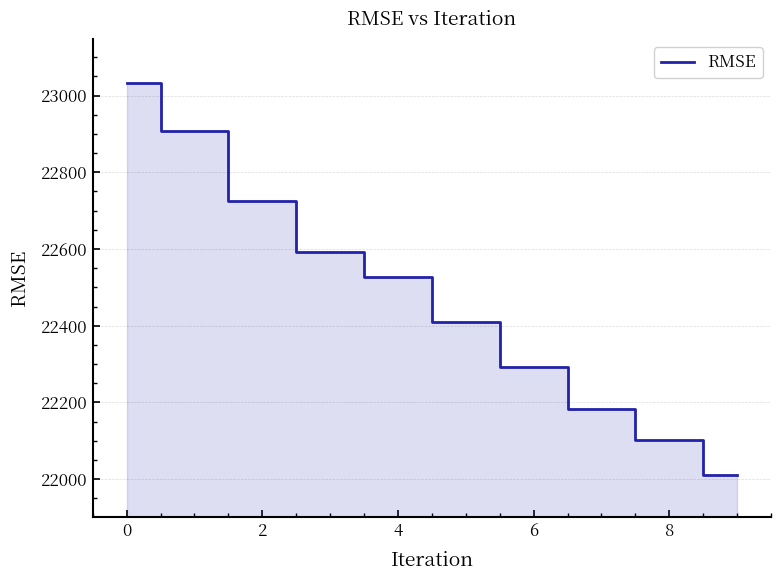

What is the minimum value shown in the chart?

22010.5